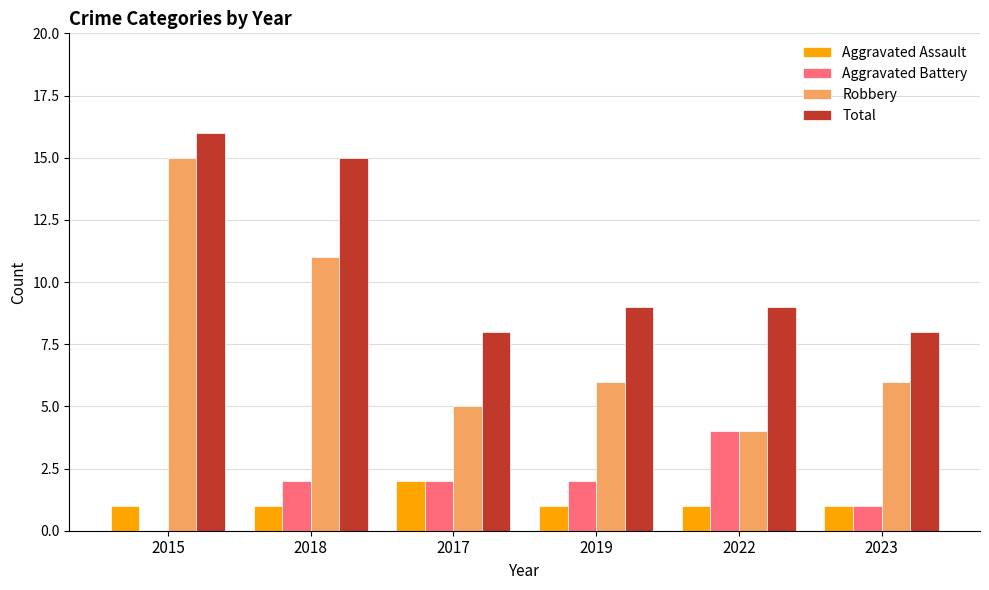

What is the sum of all Aggravated Battery values?

11